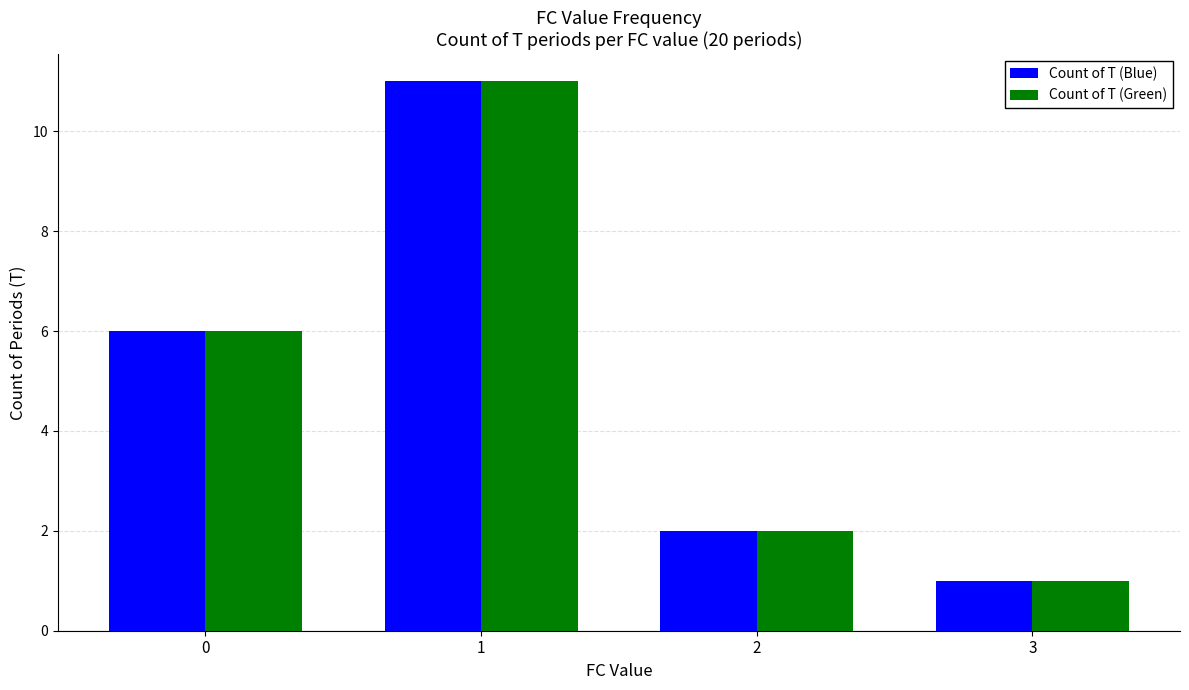

What is the average value of the Count of T (Green) series?

5